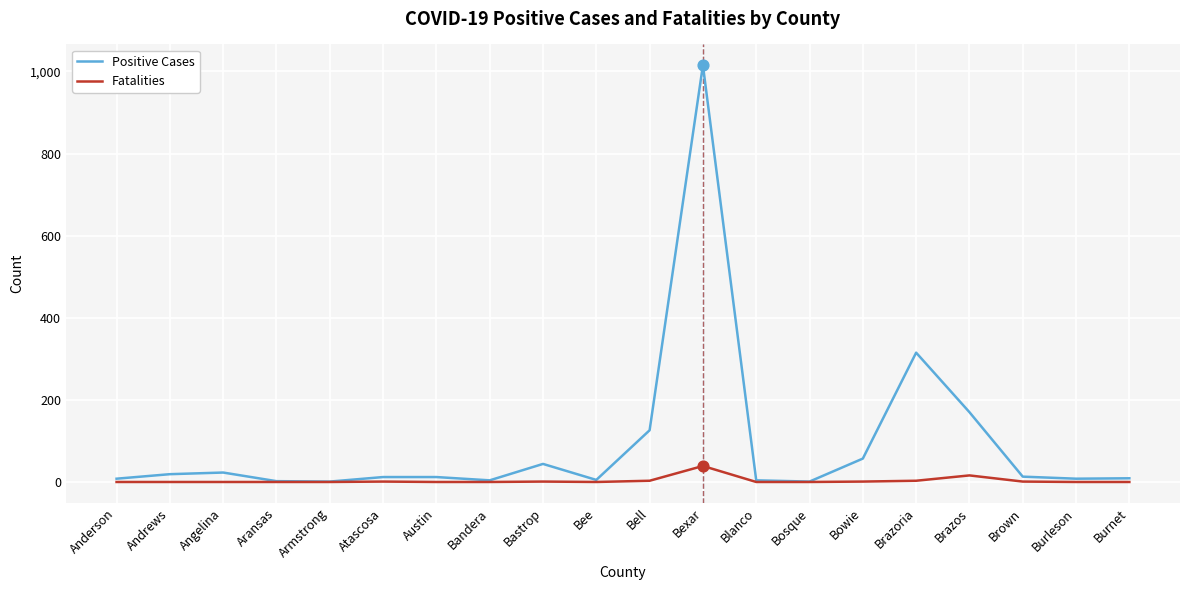

At which category is the sum across all series the highest?

Bexar